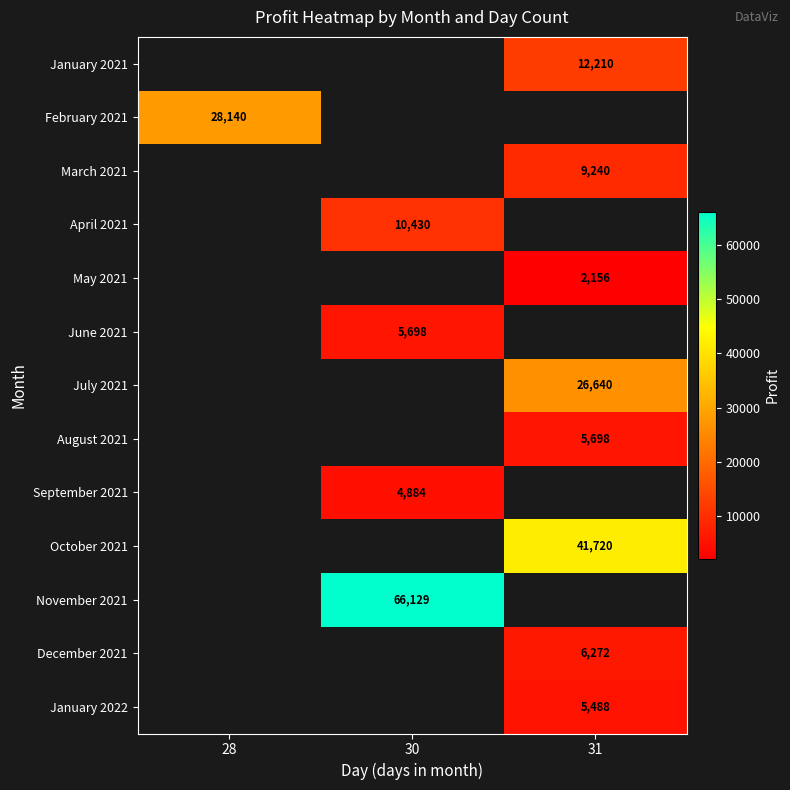

Which label corresponds to the smallest value in the chart?

31